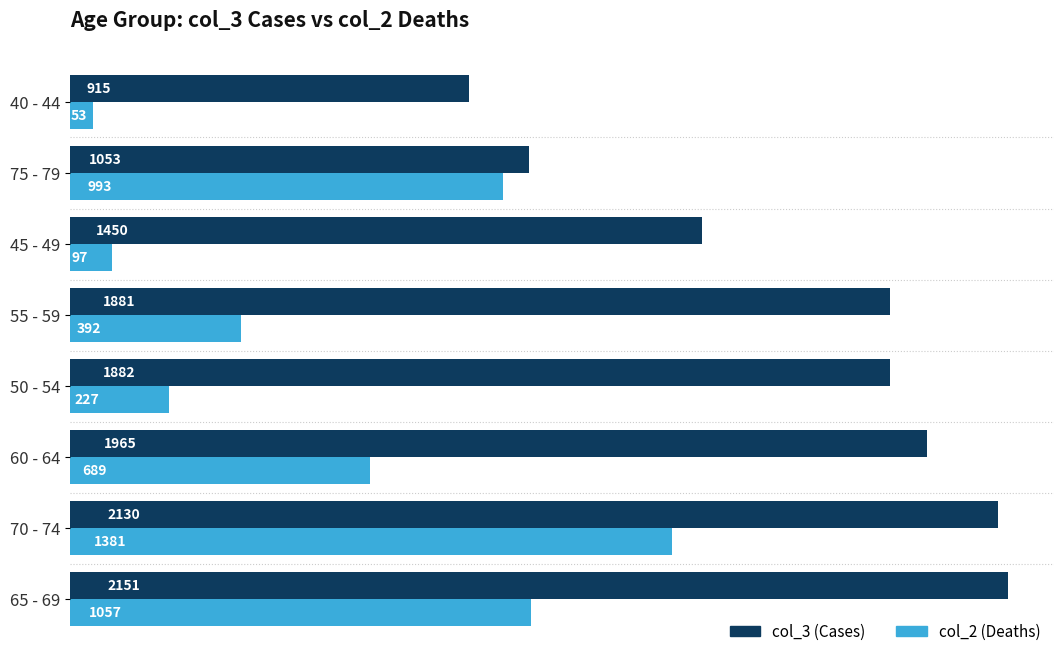

At which category is the sum across all series the highest?

70 - 74